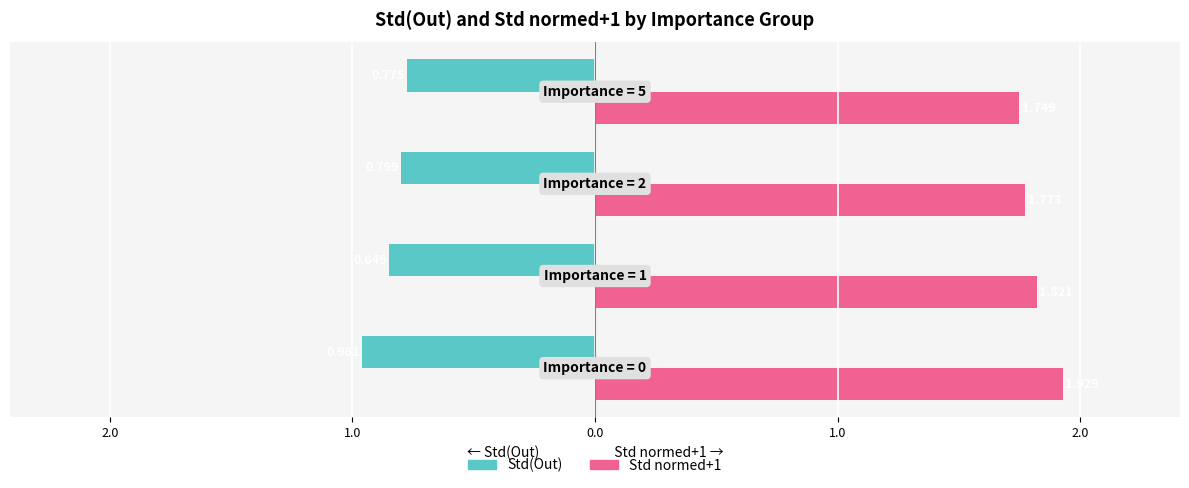

What are all the series names shown in the legend?

Std(Out), Std normed+1